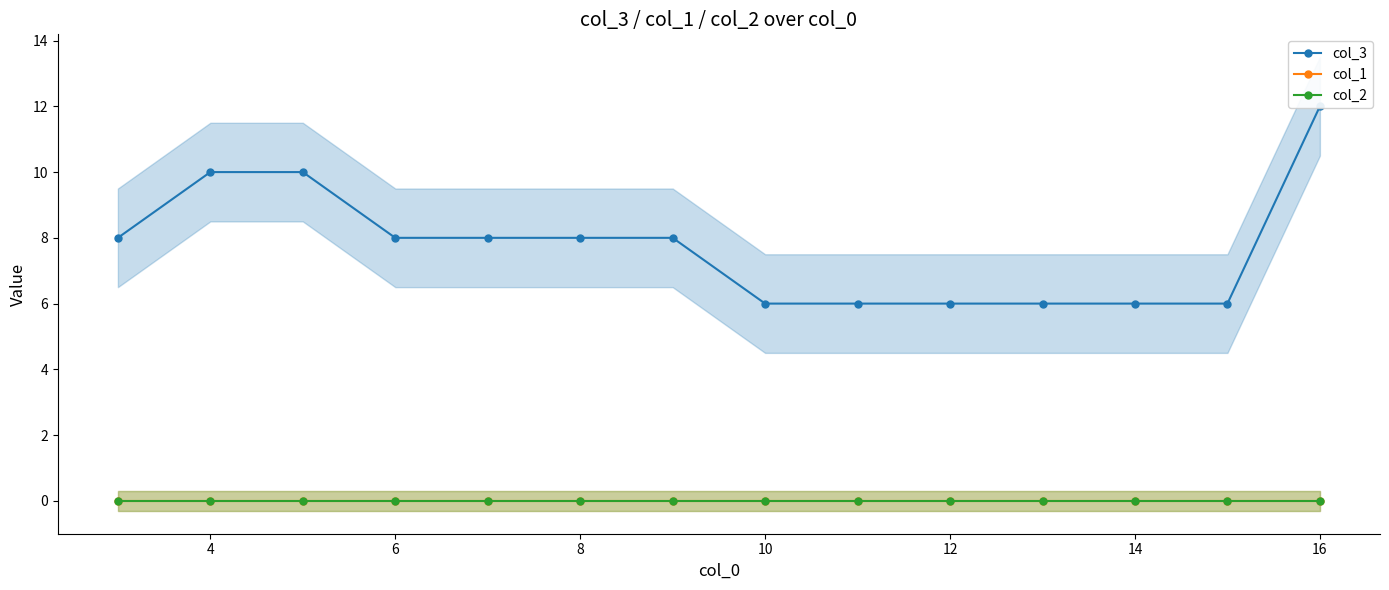

Reading left to right, list all the values displayed in this chart.

col_3: 8	10	10	8	8	8	8	6	6	6	6	6	6	12
col_1: 0	0	0	0	0	0	0	0	0	0	0	0	0	0
col_2: 0	0	0	0	0	0	0	0	0	0	0	0	0	0